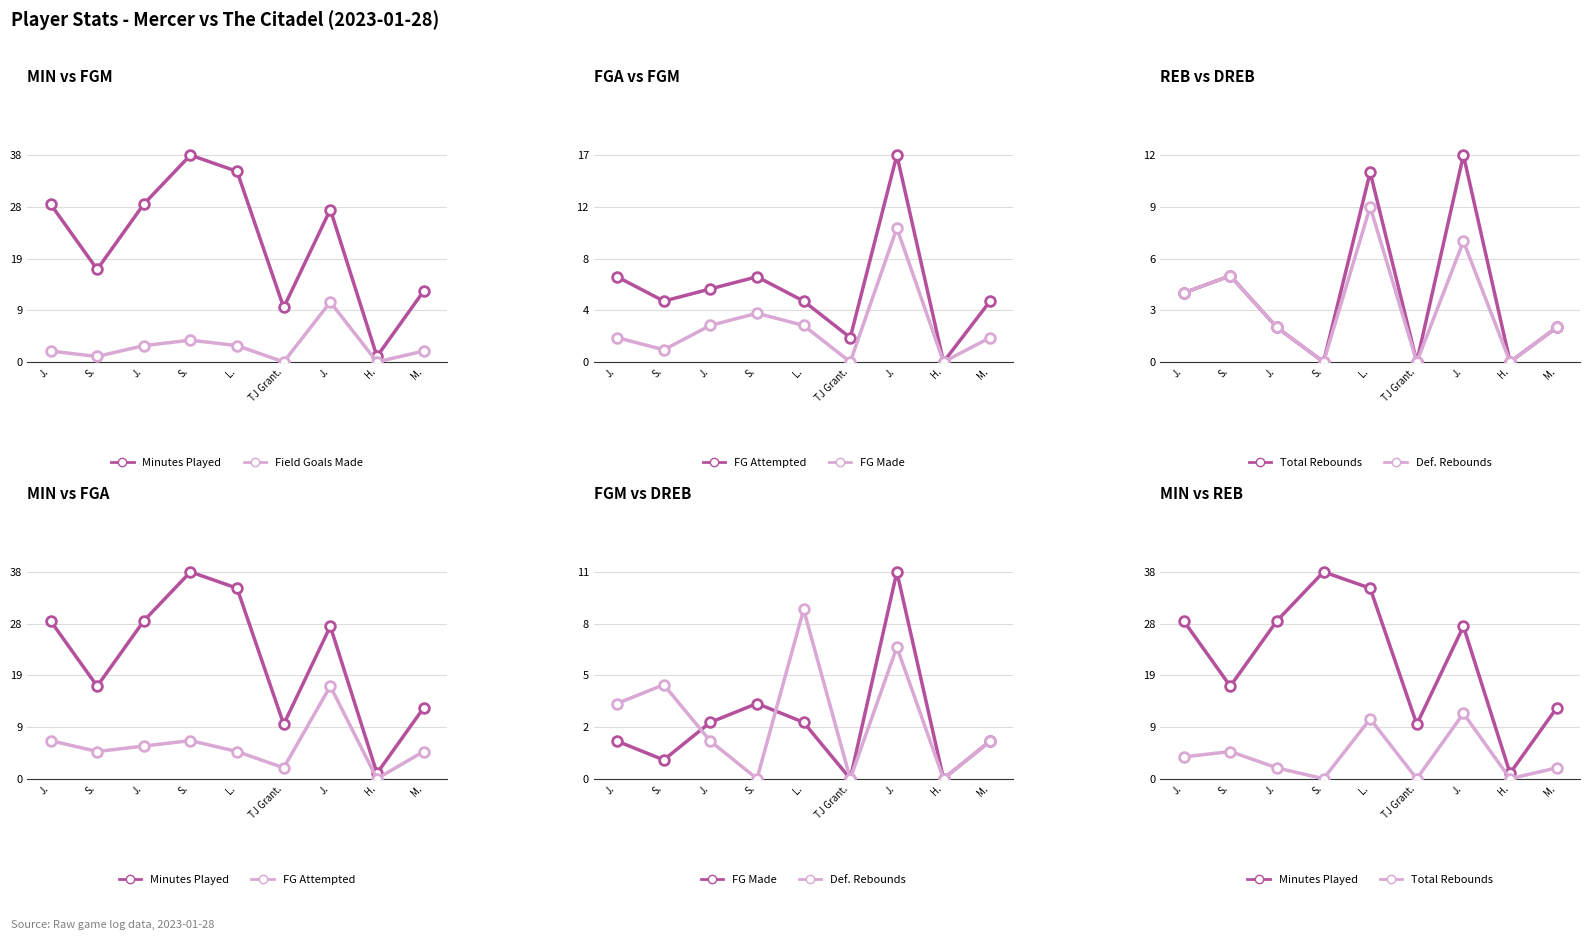

How many values in the Total Rebounds series are below 2?

3